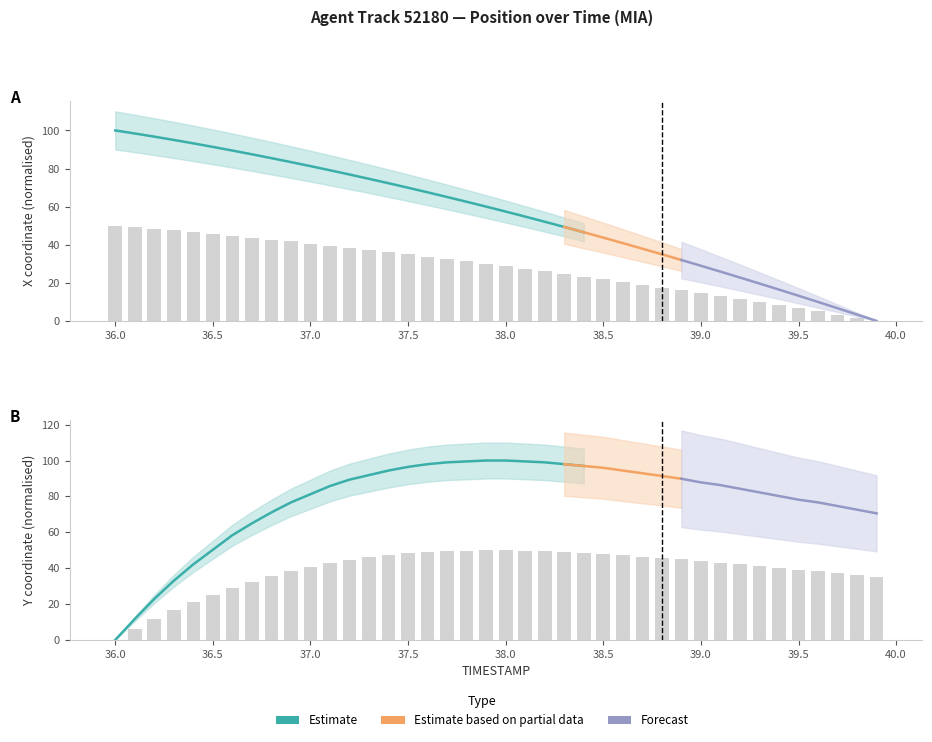

Between 37.8 and 38.4, which is larger?

37.8